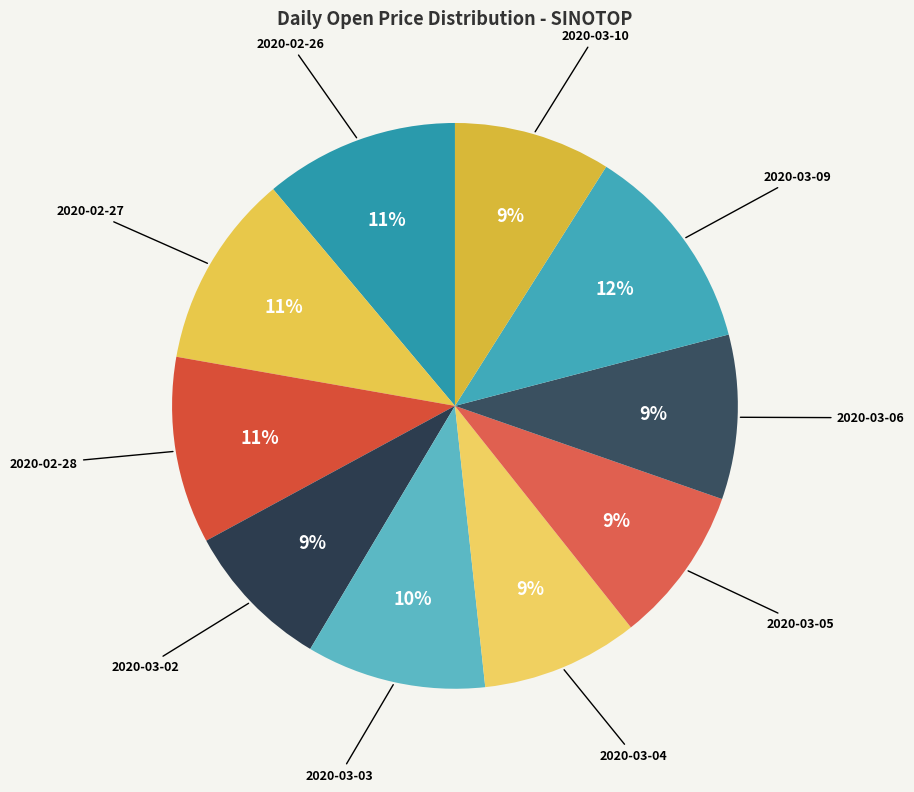

Count the number of slices in the pie.

10